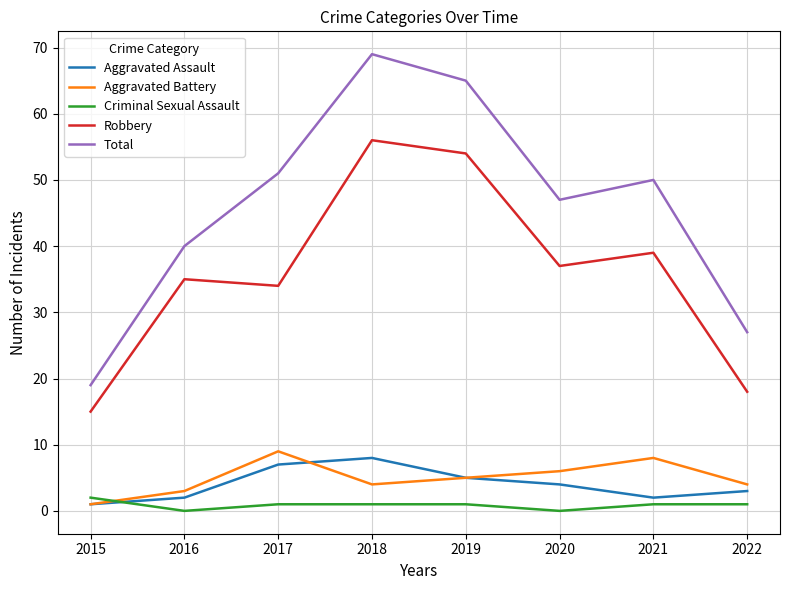

Reading left to right, transcribe all the data shown in this chart.

Aggravated Assault: 1	2	7	8	5	4	2	3
Aggravated Battery: 1	3	9	4	5	6	8	4
Criminal Sexual Assault: 2	0	1	1	1	0	1	1
Robbery: 15	35	34	56	54	37	39	18
Total: 19	40	51	69	65	47	50	27